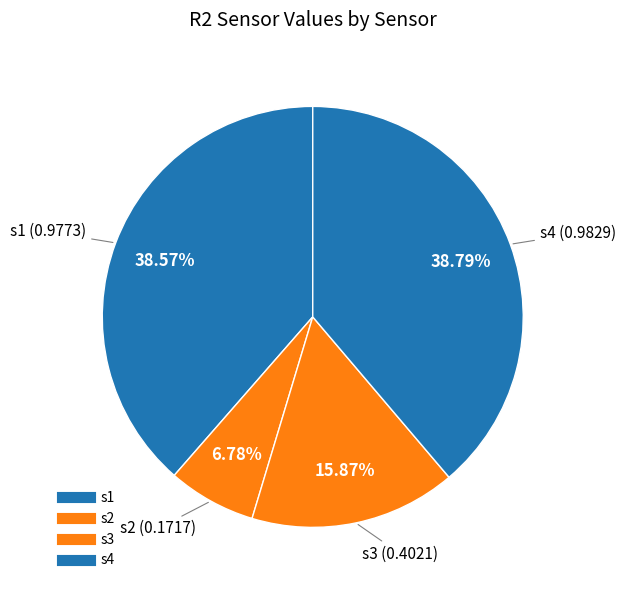

Count the number of slices in the pie.

4